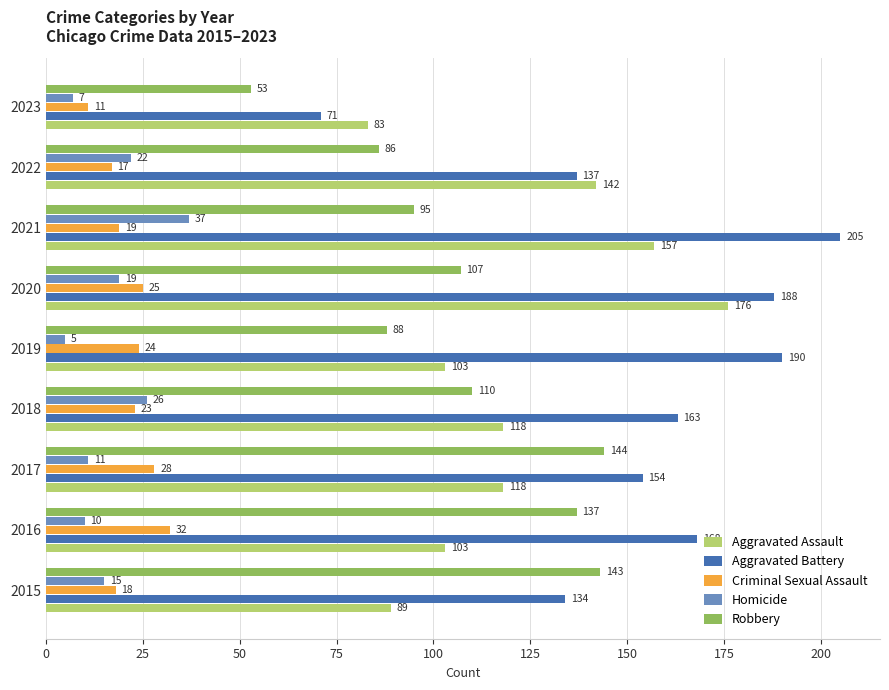

Count the number of data series in this chart.

5